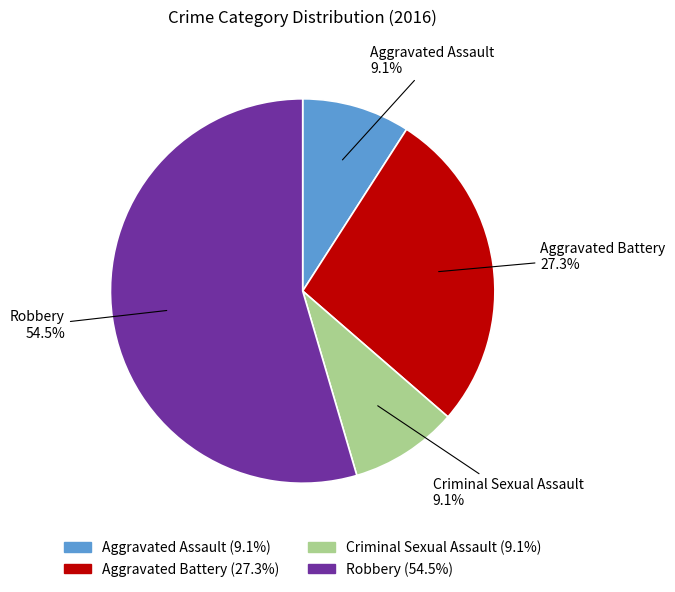

Is it true that Criminal Sexual Assault is 9% of the pie?

True